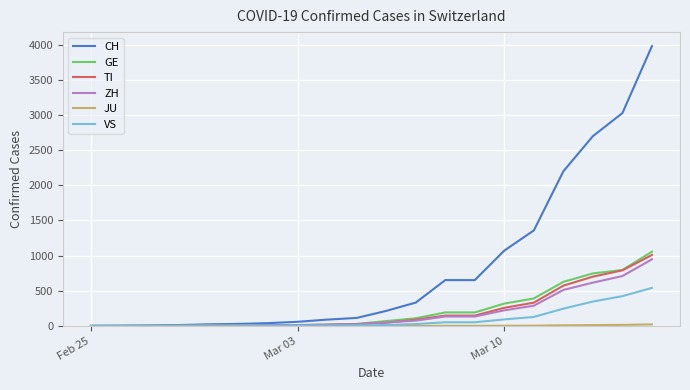

How many lines are shown in the chart?

6